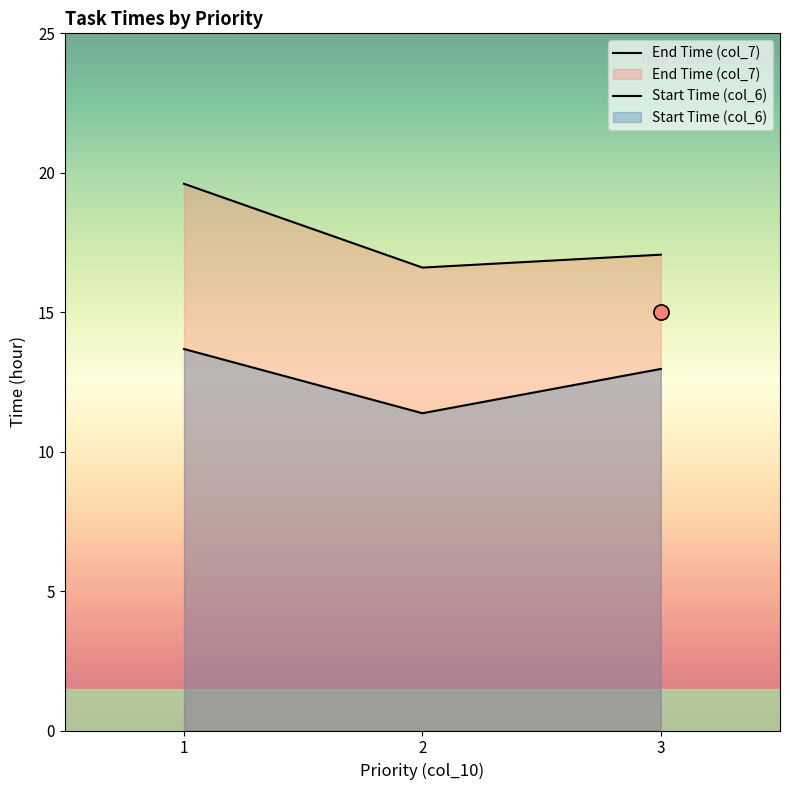

Is the value of End Time (col_7) at 2 greater than the value of Start Time (col_6) at 2?

Yes